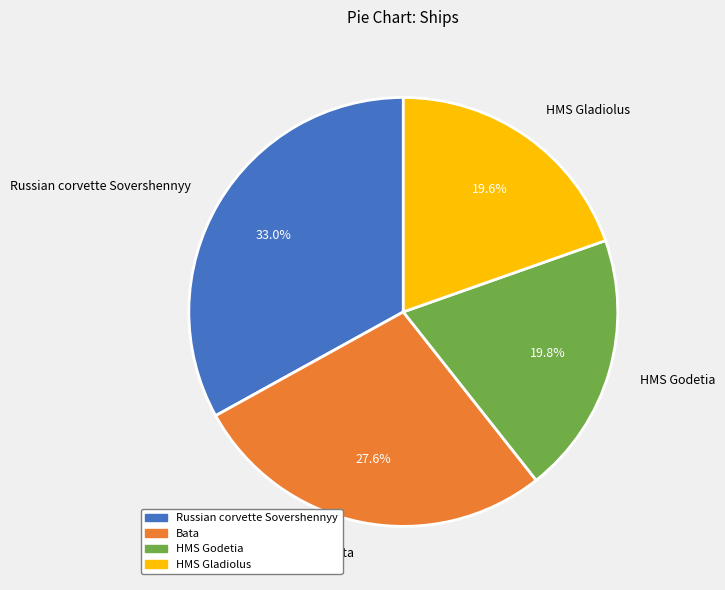

Approximately how many times larger is the value at Russian corvette Sovershennyy compared to HMS Gladiolus?

1.7